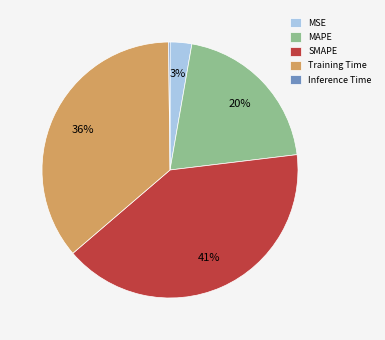

What percentage is the Training Time slice, to the nearest percent?

36%